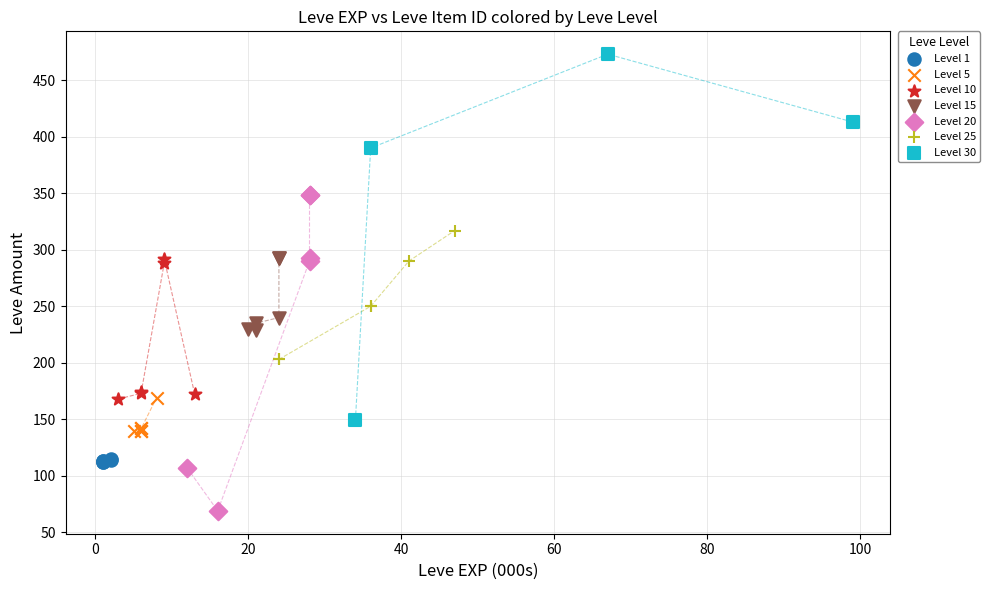

Which series reaches the maximum Y coordinate?

Level 30